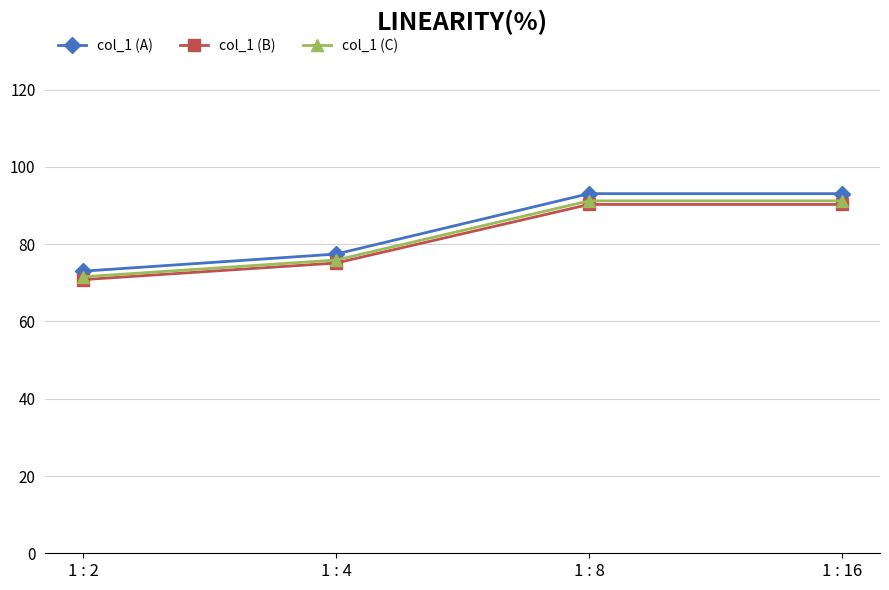

What is the approximate value of col_1 (A) at 1 : 8?

93.1